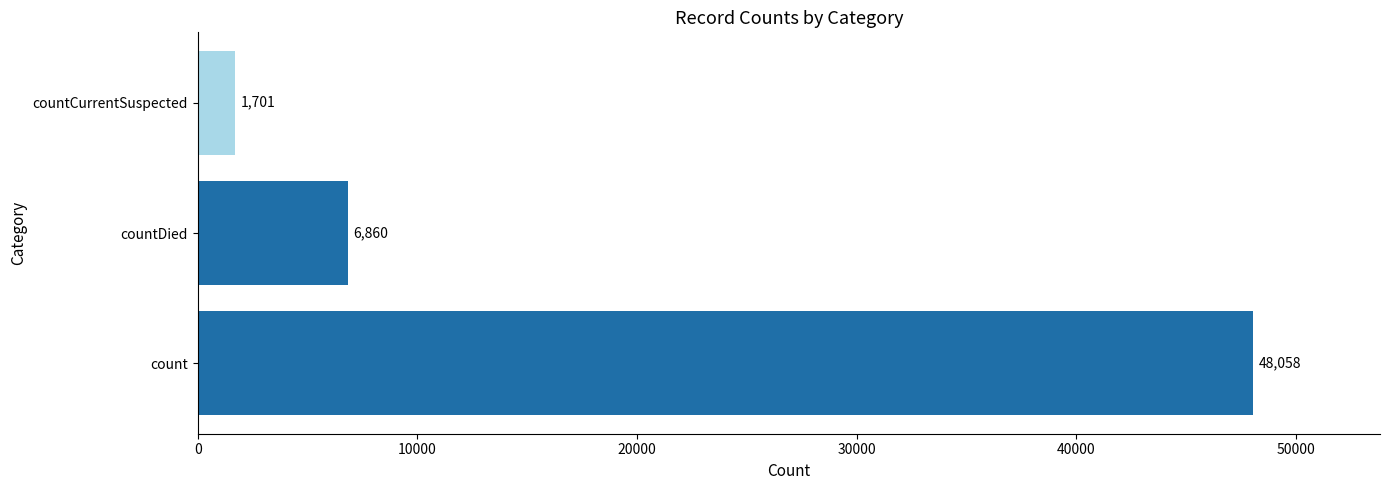

How many distinct data groups are displayed?

1